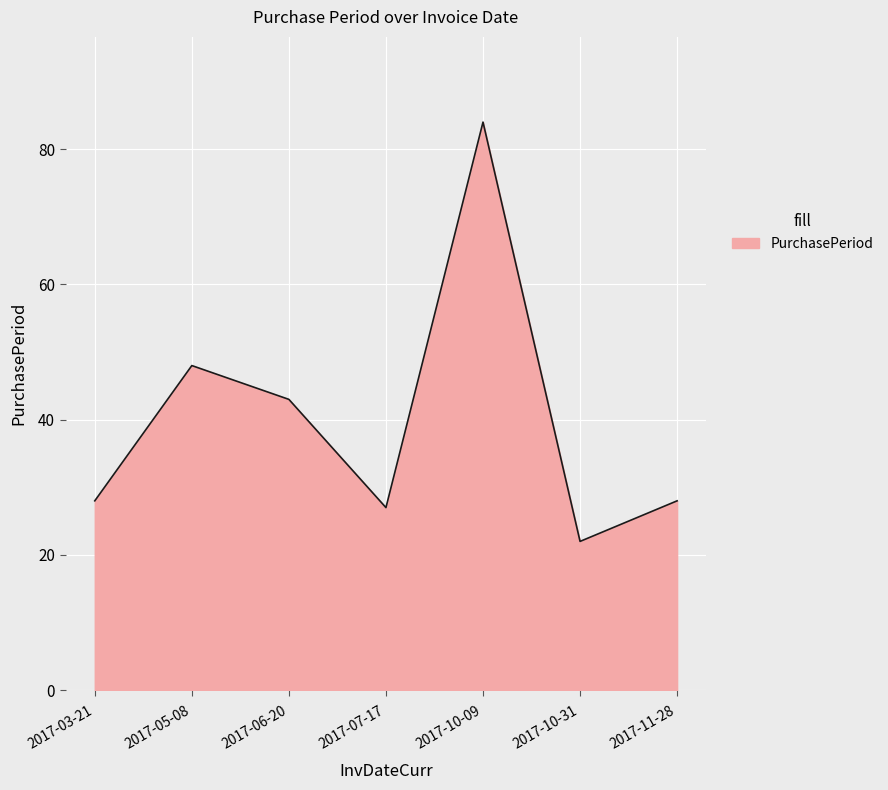

How many distinct data groups are displayed?

1